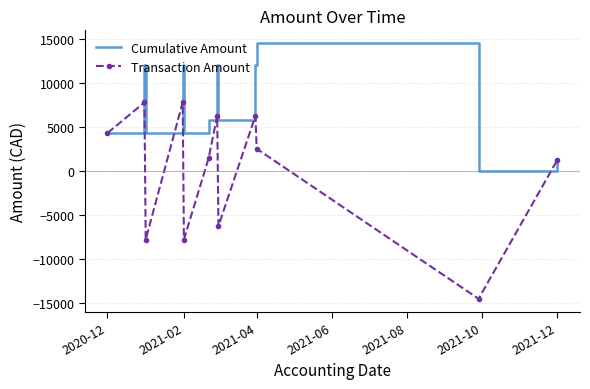

Which series has the widest spread of values?

Transaction Amount